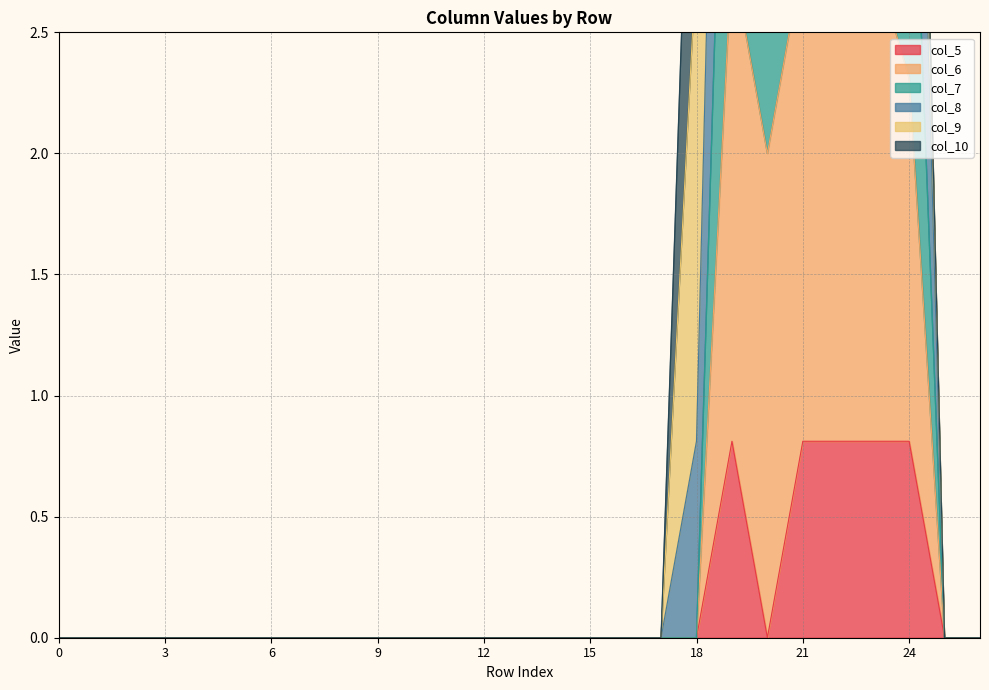

What is the maximum value for col_5?

0.8